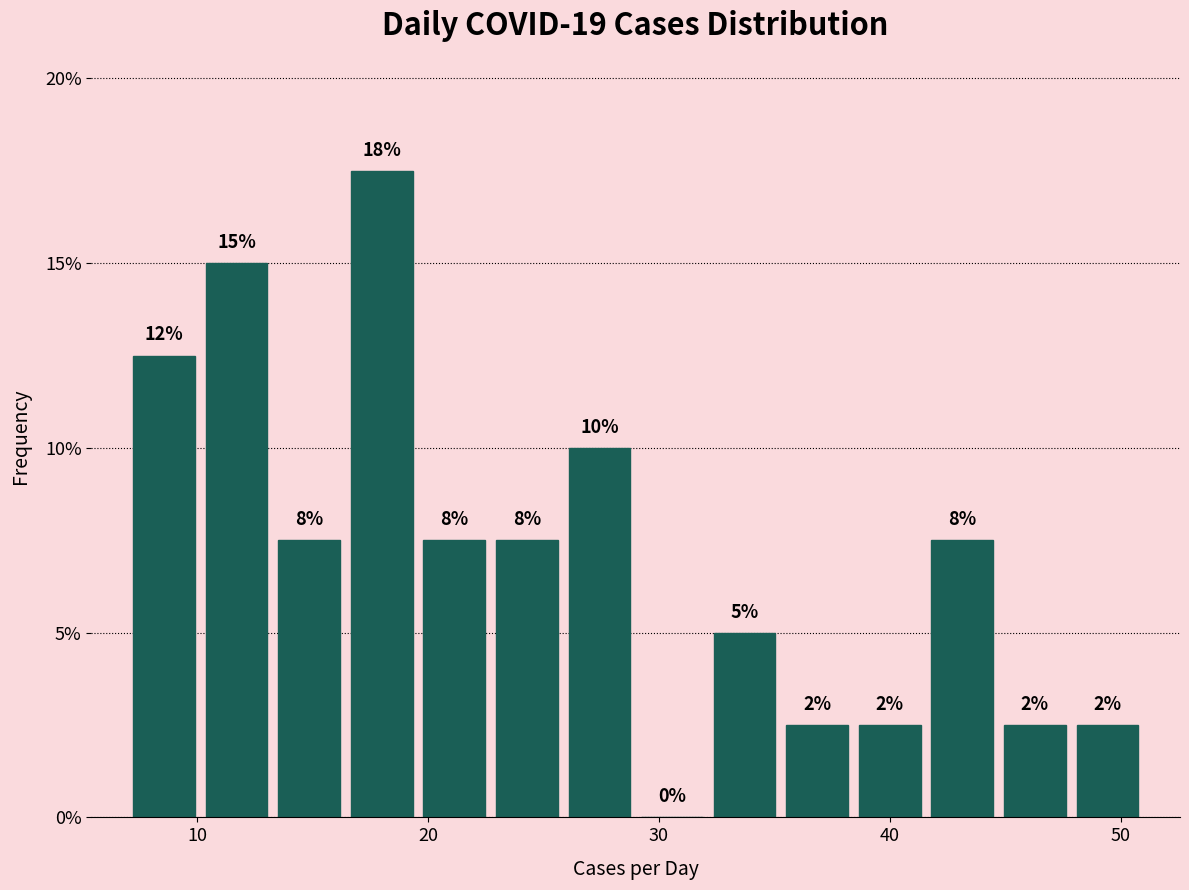

Read against the x-axis, roughly where is the centre of the tallest bar?

18